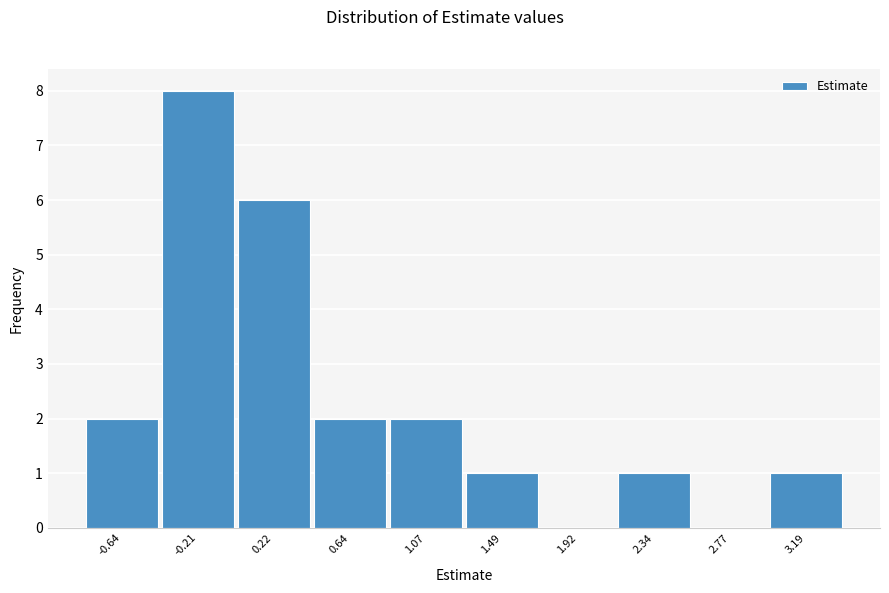

Reading right to left, transcribe all the data shown in this chart.

3.19=1	2.77=0	2.34=1	1.92=0	1.49=1	1.07=2	0.64=2	0.22=6	-0.21=8	-0.64=2